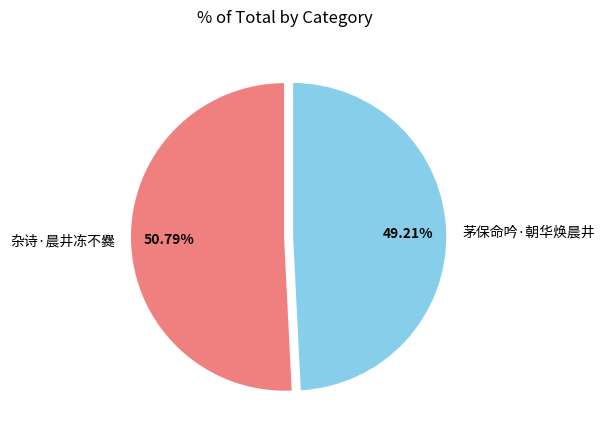

Approximately how many times larger is the value at 茅保命吟·朝华焕晨井 compared to 杂诗·晨井冻不爨?

1.0